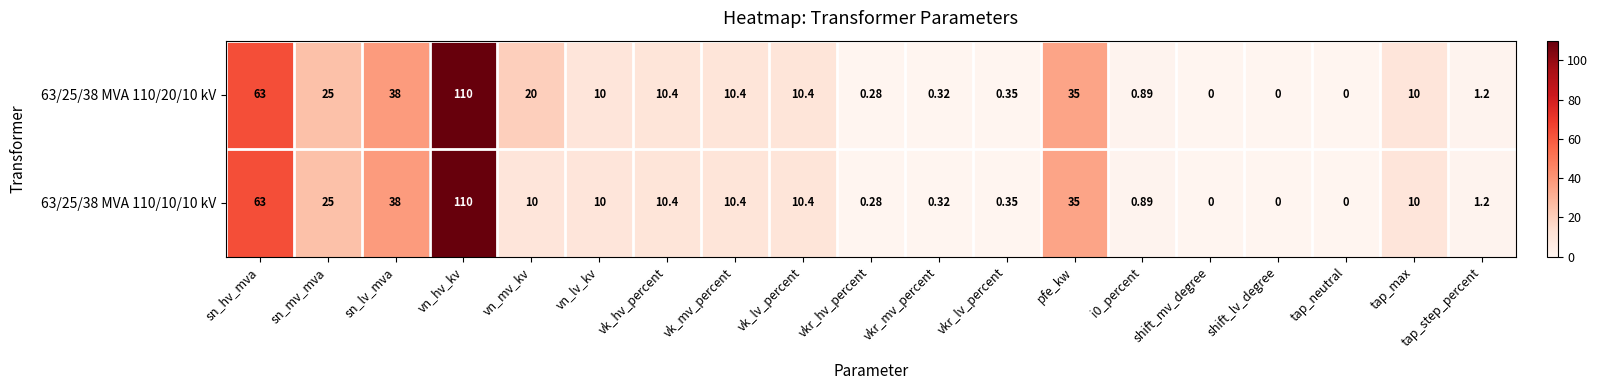

Is the value of 63/25/38 MVA 110/20/10 kV at sn_mv_mva greater than the value of 63/25/38 MVA 110/10/10 kV at shift_lv_degree?

Yes